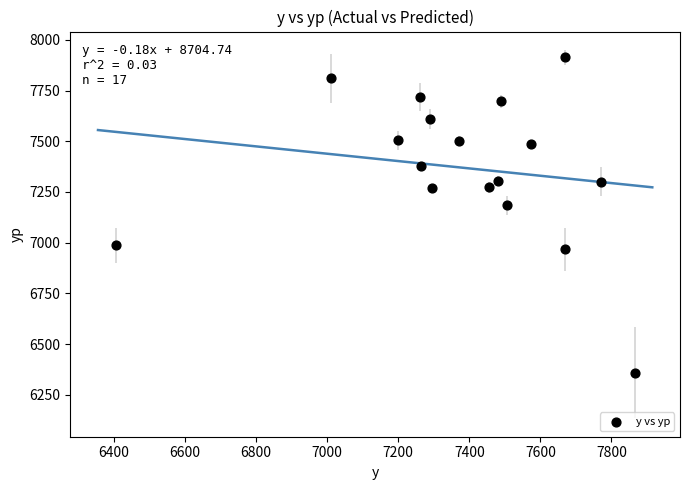

What Y value in the scatter plot is closest to 7136?

7184.4